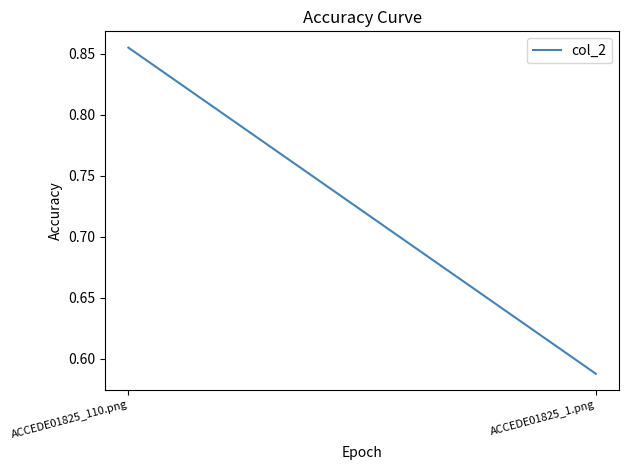

What is the difference between the maximum and minimum values?

0.3